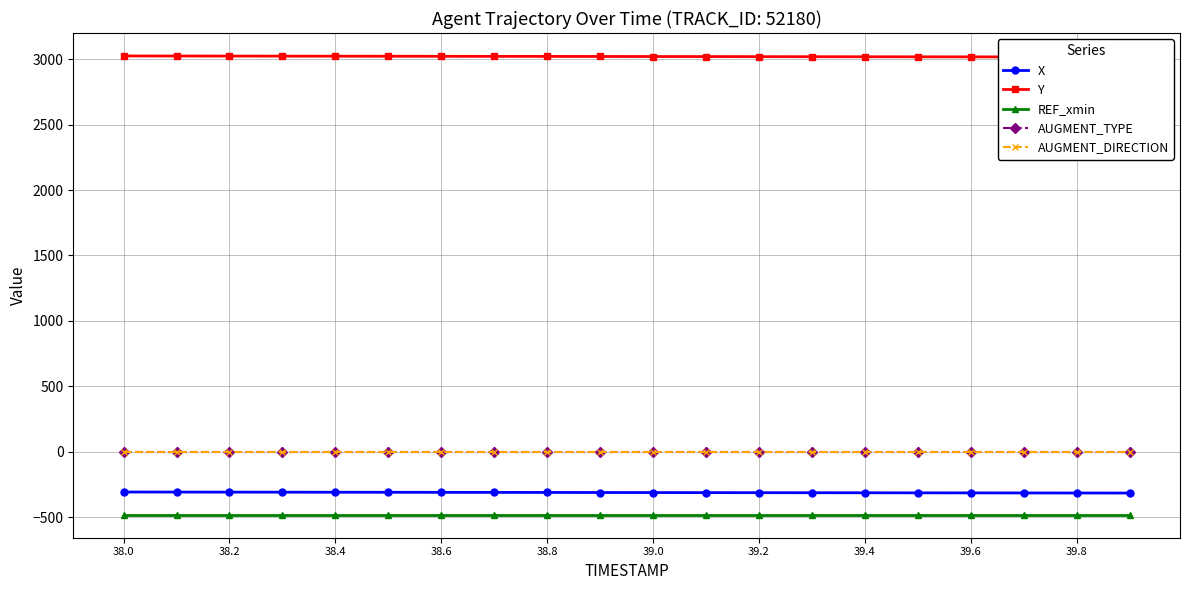

True or false: X and AUGMENT_DIRECTION cross at least once.

False